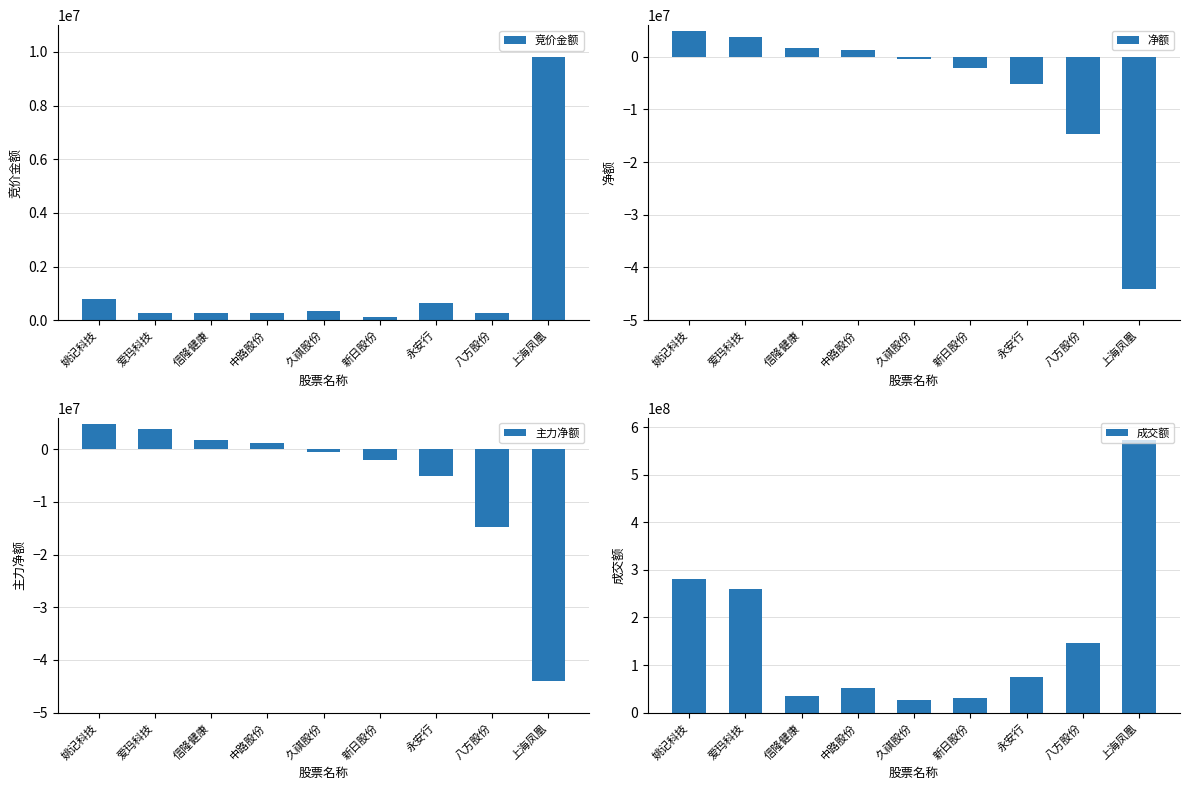

What are all the series names shown in the legend?

竞价金额, 净额, 主力净额, 成交额